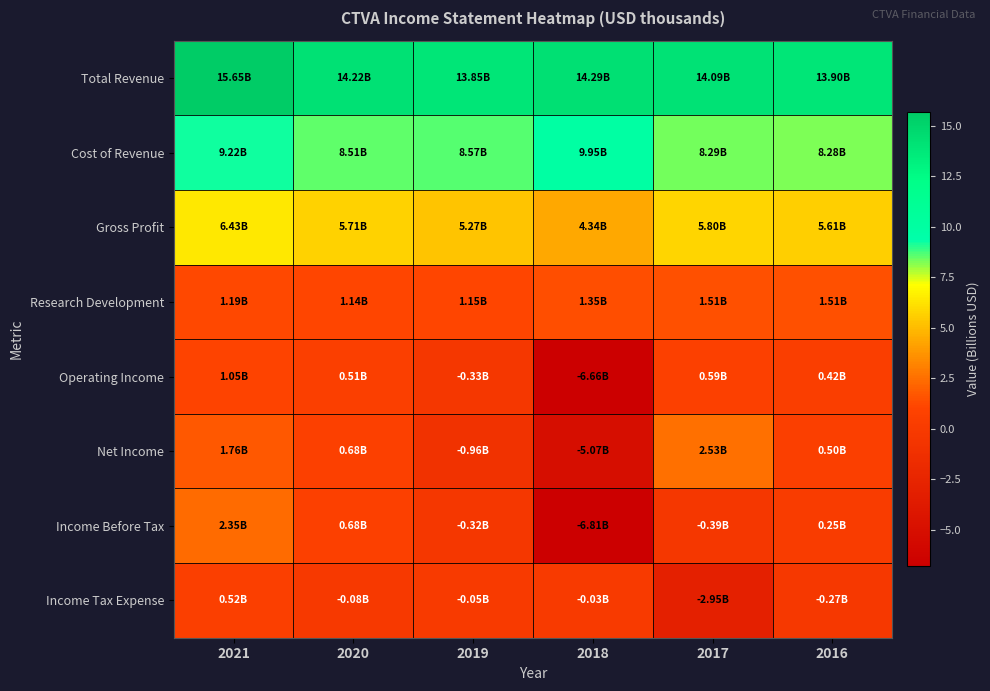

What is the difference between the highest and lowest values at 2018?

21.1